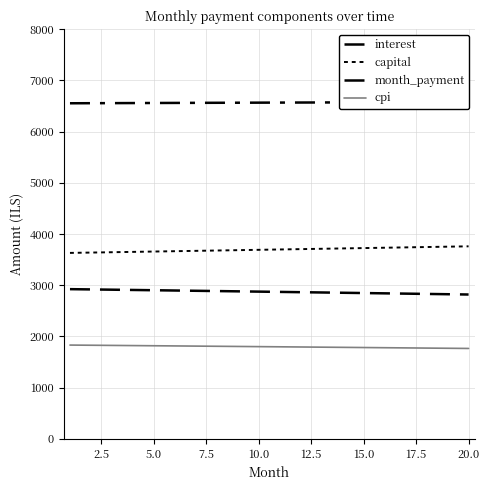

How many lines are shown in the chart?

4